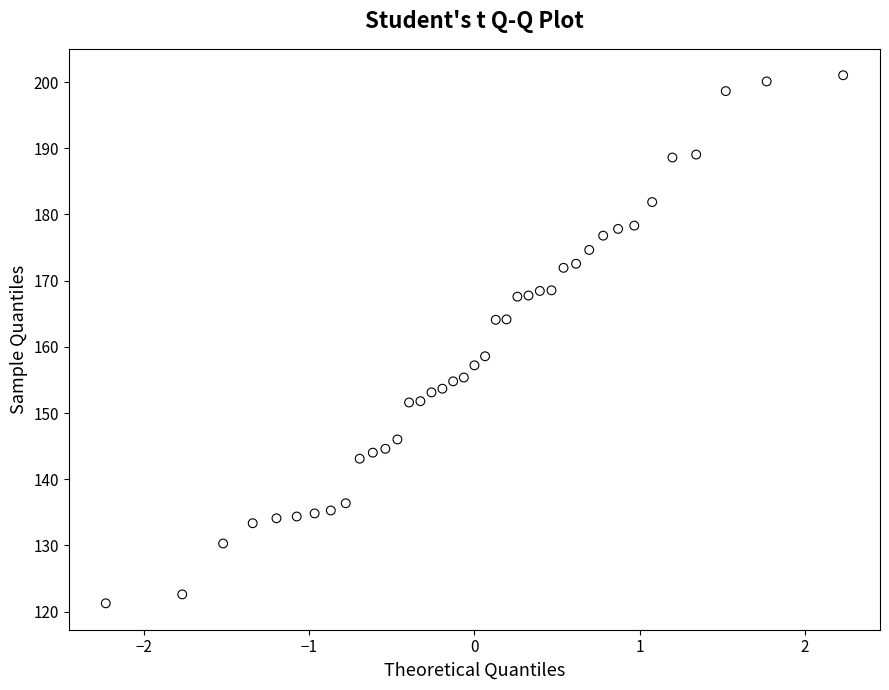

What is the range of X values (max minus min)?

4.5